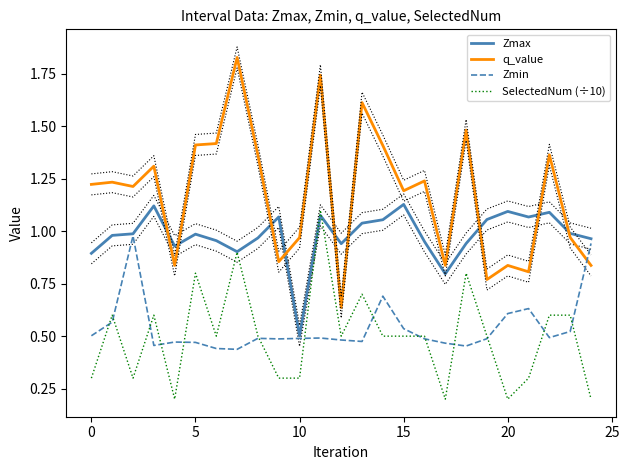

In SelectedNum (÷10), how many points are lower than both neighbors (excluding endpoints)?

6